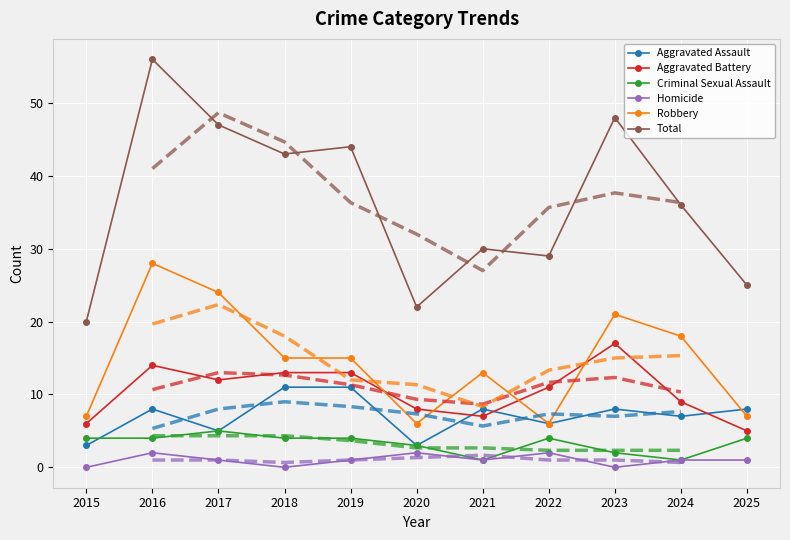

Reading left to right, what are all the values shown in this chart?

Aggravated Assault: 2015=3	2016=8	2017=5	2018=11	2019=11	2020=3	2021=8	2022=6	2023=8	2024=7	2025=8
Aggravated Battery: 2015=6	2016=14	2017=12	2018=13	2019=13	2020=8	2021=7	2022=11	2023=17	2024=9	2025=5
Criminal Sexual Assault: 2015=4	2016=4	2017=5	2018=4	2019=4	2020=3	2021=1	2022=4	2023=2	2024=1	2025=4
Homicide: 2015=0	2016=2	2017=1	2018=0	2019=1	2020=2	2021=1	2022=2	2023=0	2024=1	2025=1
Robbery: 2015=7	2016=28	2017=24	2018=15	2019=15	2020=6	2021=13	2022=6	2023=21	2024=18	2025=7
Total: 2015=20	2016=56	2017=47	2018=43	2019=44	2020=22	2021=30	2022=29	2023=48	2024=36	2025=25